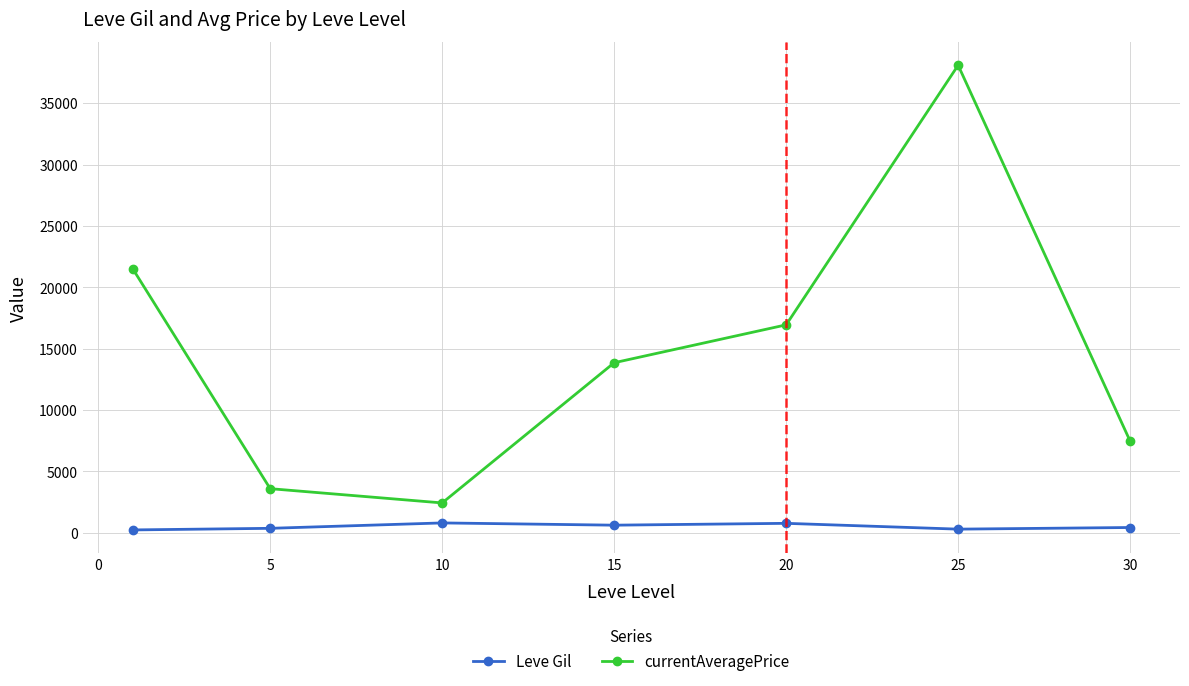

Which series has the largest range (max minus min)?

currentAveragePrice